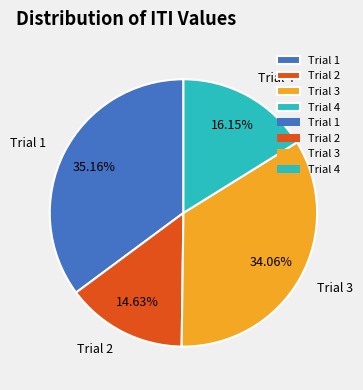

Which category has the biggest portion of the pie?

Trial 1